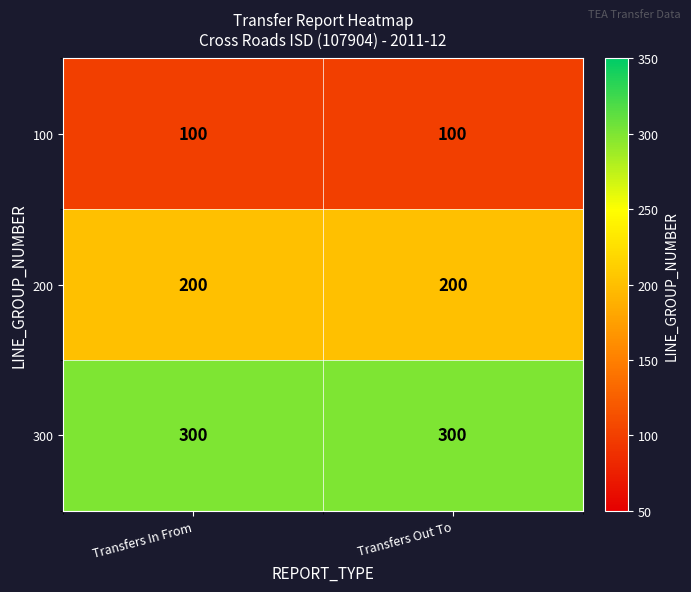

What is the spread (max minus min) of values at Transfers In From?

200